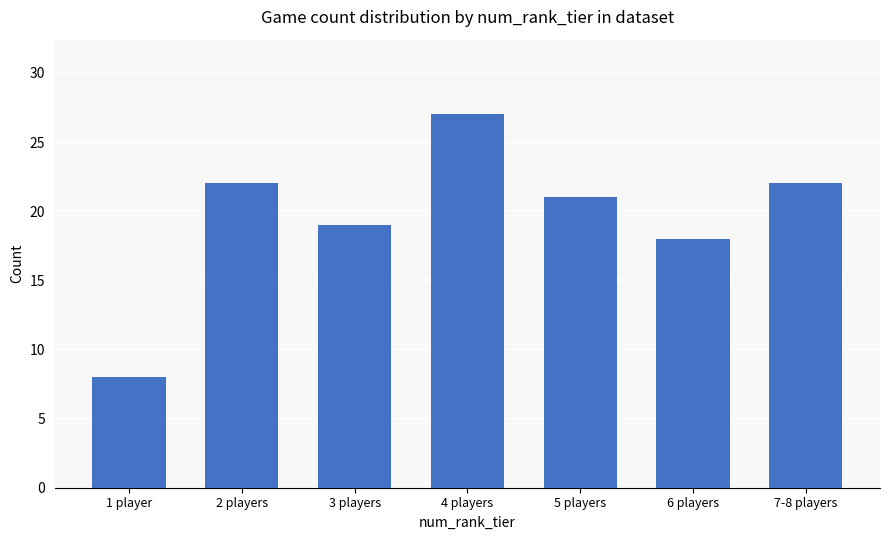

What is the sum of the values at 4 players and 6 players?

45